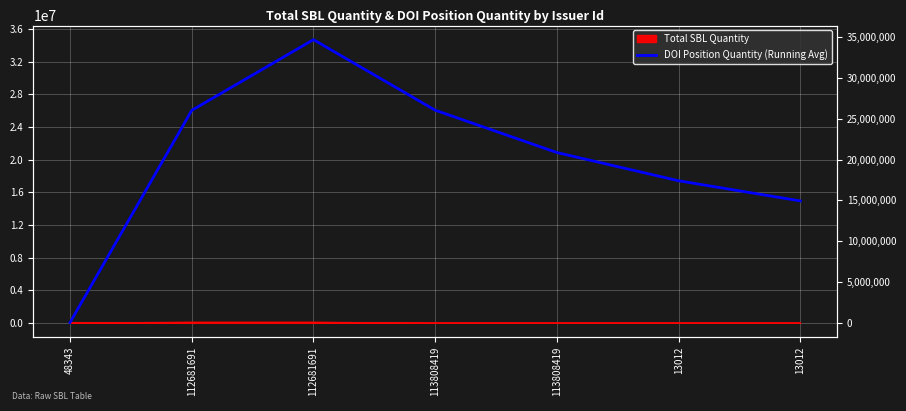

True or false: there are more than 2 points higher than both neighbors.

False